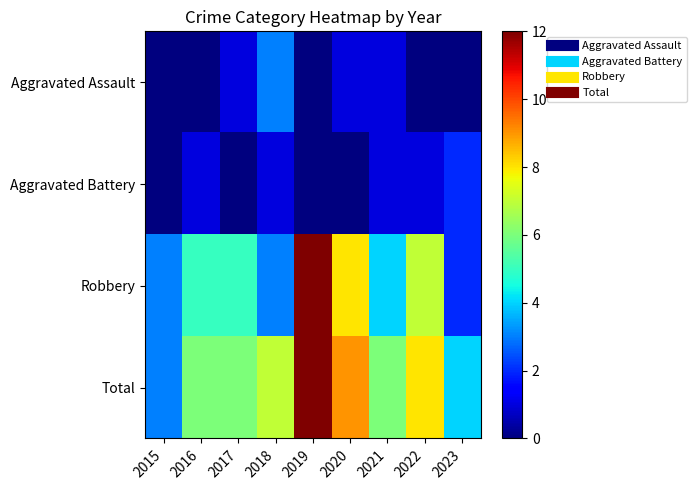

Between 2018 and 2023, which is larger?

2018